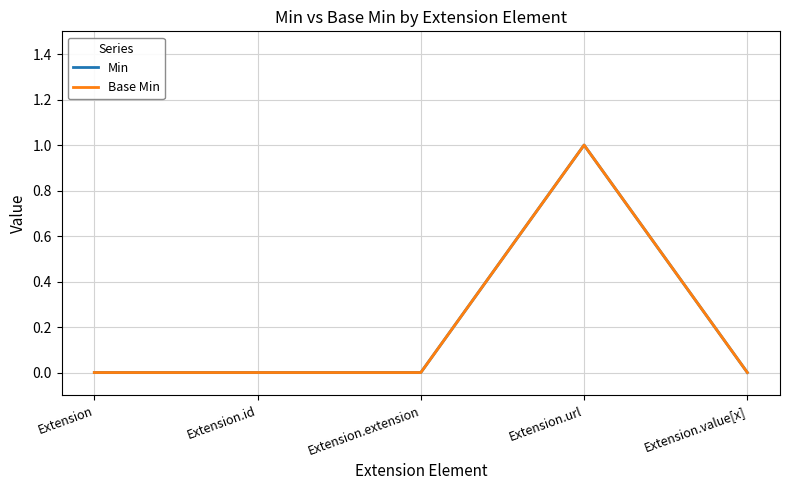

Reading left to right, transcribe all the data shown in this chart.

Min: 0	0	0	1	0
Base Min: 0	0	0	1	0